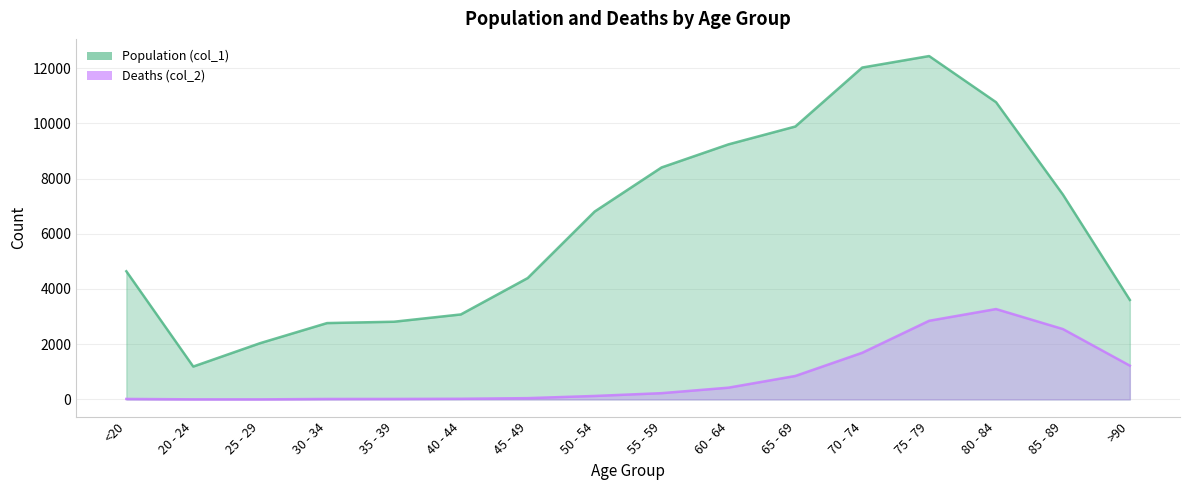

What is the label of the 9th point from the left?

55 - 59